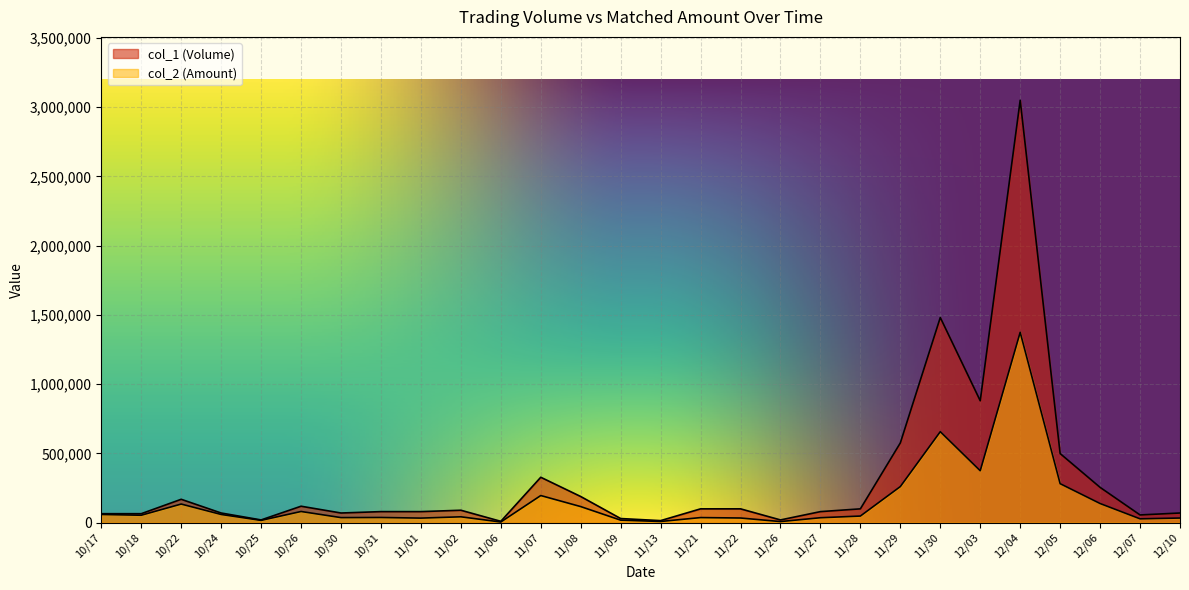

Rank the series by their average value, from lowest to highest.

col_2 (Amount), col_1 (Volume)